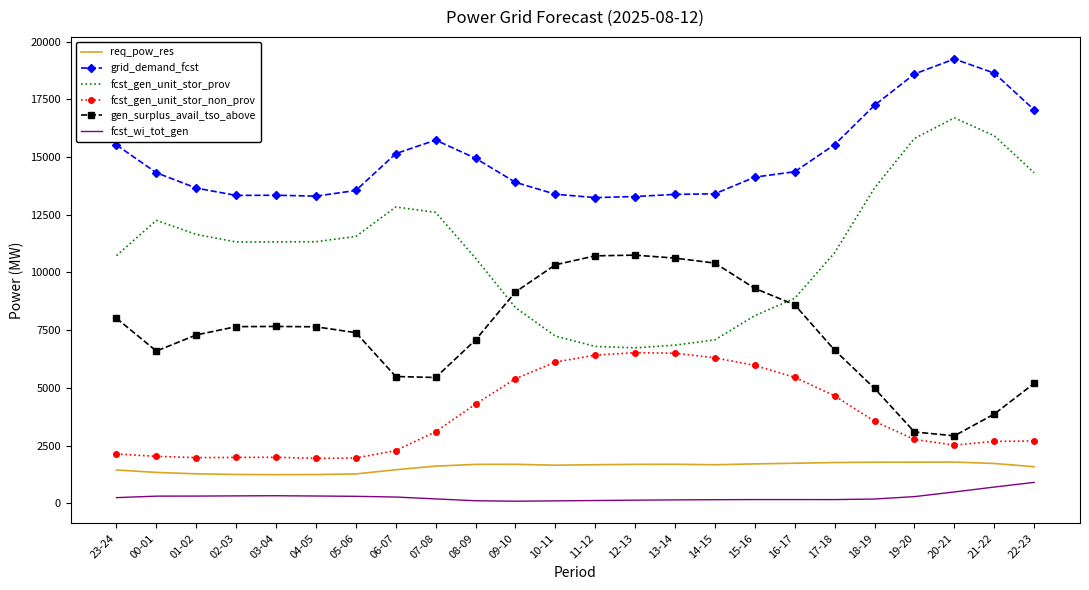

What is the approximate value of grid_demand_fcst at 09-10?

13902